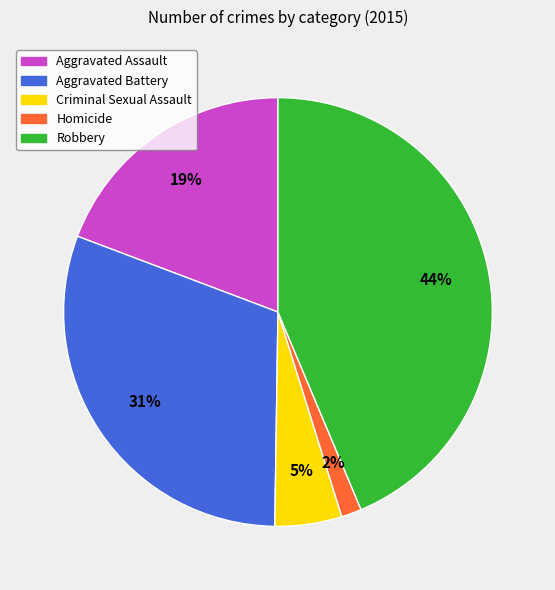

What is the smallest slice in the pie chart?

Homicide